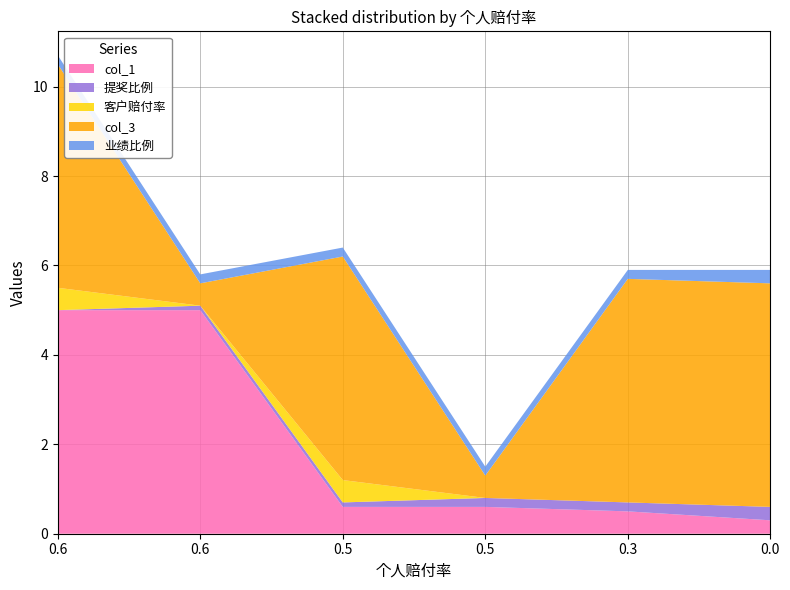

What are all the series names shown in the legend?

col_1, 提奖比例, 客户赔付率, col_3, 业绩比例